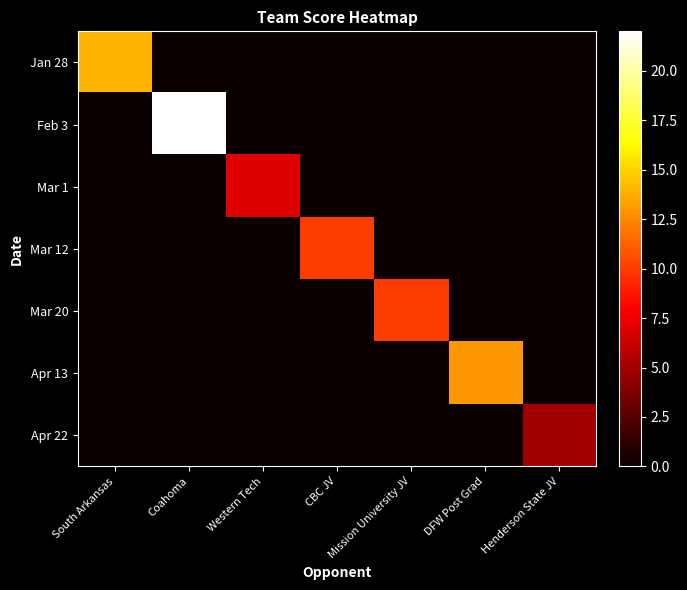

Which series changed the most between Western Tech and Mission University JV?

Mar 20